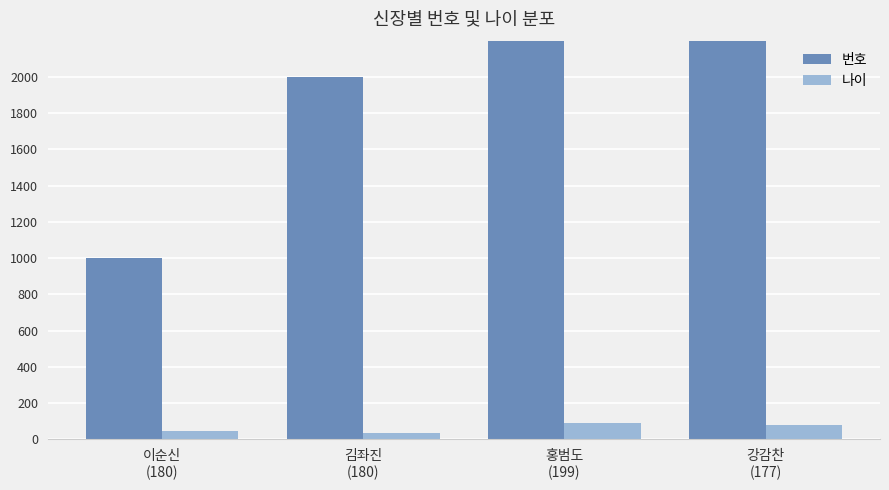

At which label does 나이 first exceed 77?

홍범도
(199)